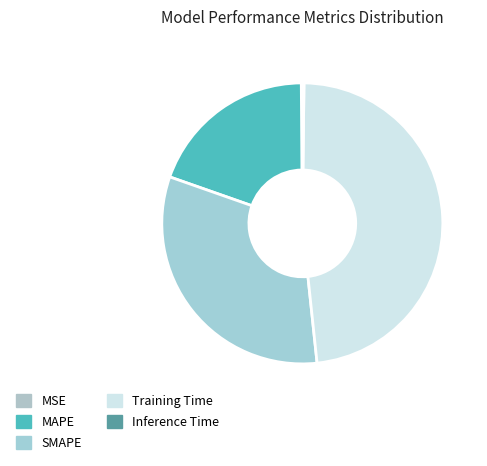

To the nearest percent, what is the average slice percentage?

20%